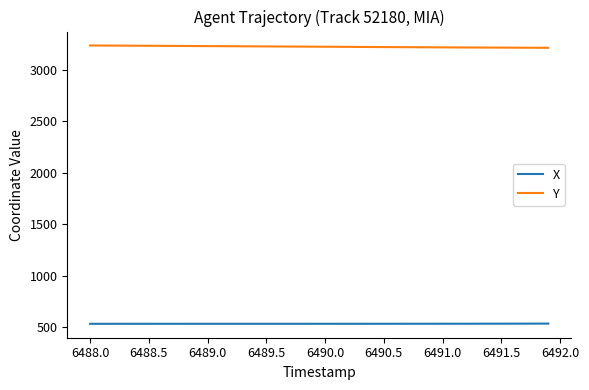

Which series has the largest total across all categories?

Y